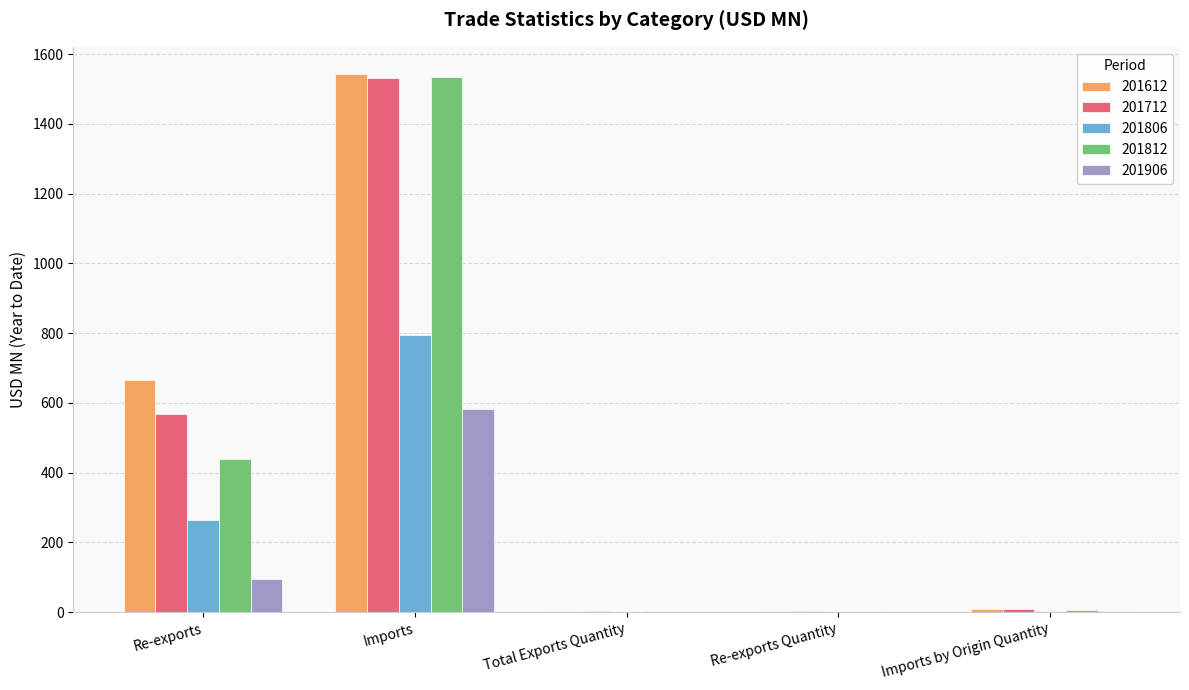

At which category is the sum across all series the highest?

Imports